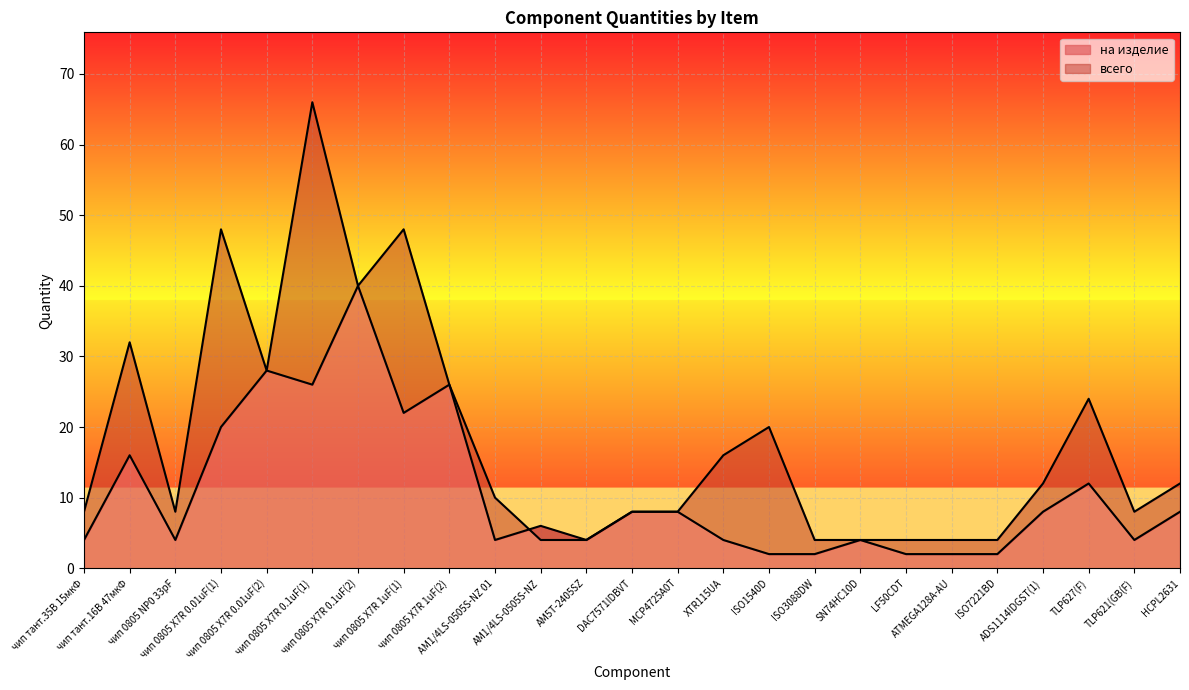

The value of на изделие at LF50CDT is 2. True or false?

True